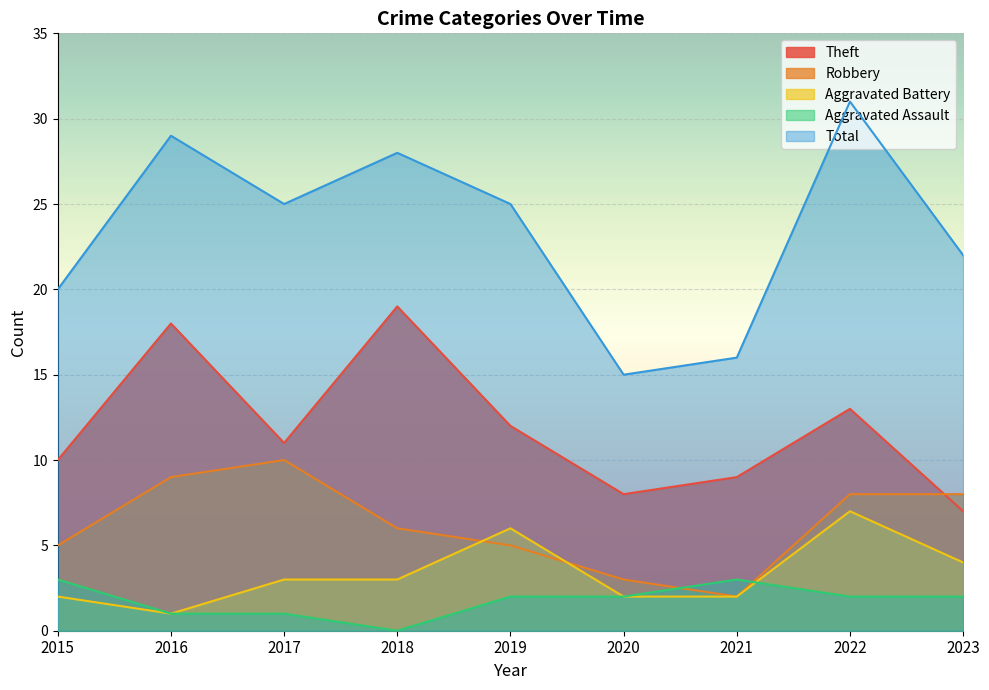

Is the value of Aggravated Battery at 2023 greater than the value of Total at 2022?

No